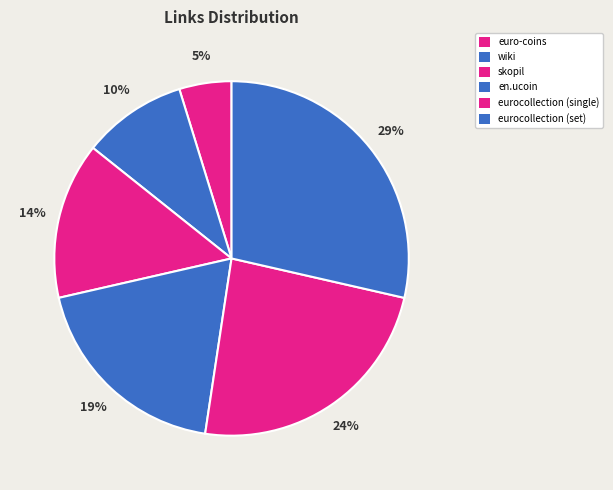

To the nearest percent, what percentage of the pie is eurocollection (single)?

24%